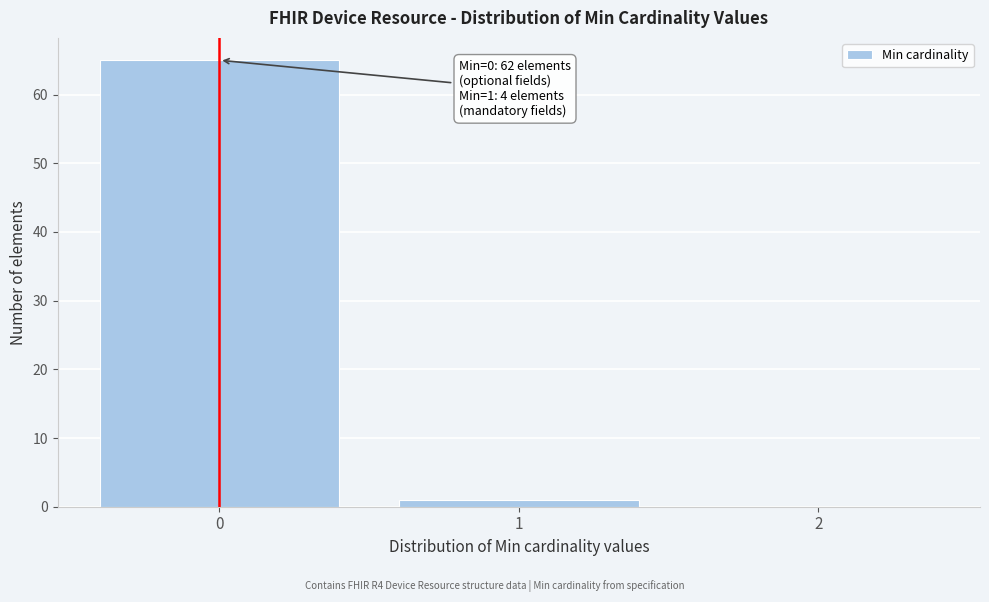

Which range on the x-axis has the tallest bar?

-0.5 to 0.5